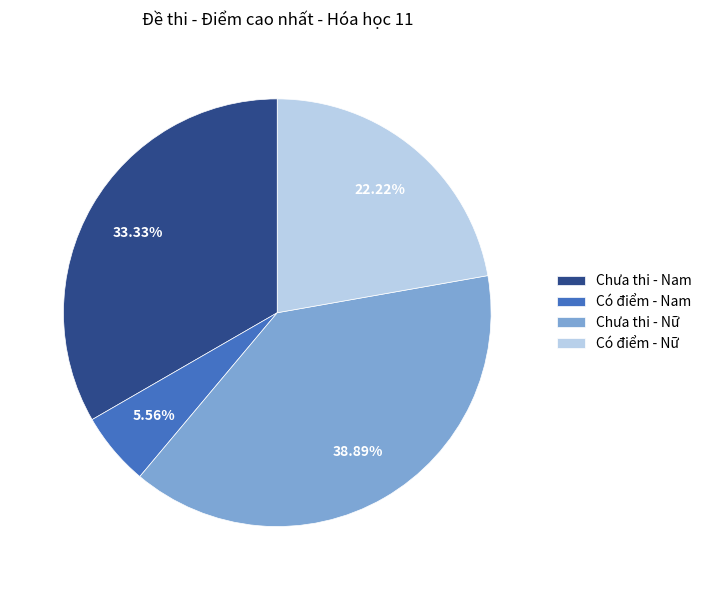

How many segments does this pie chart have?

4